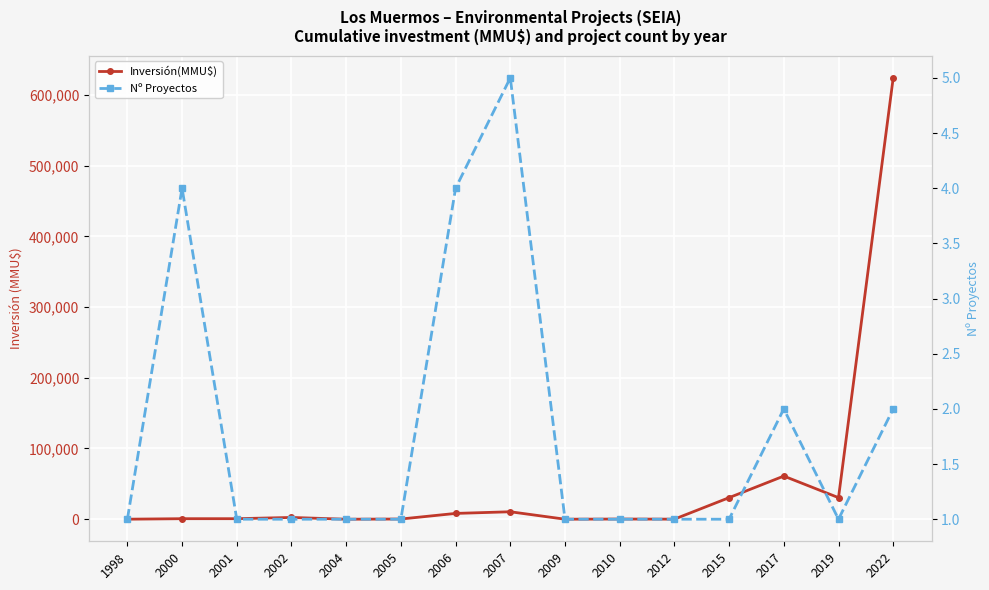

Count the number of data series in this chart.

2